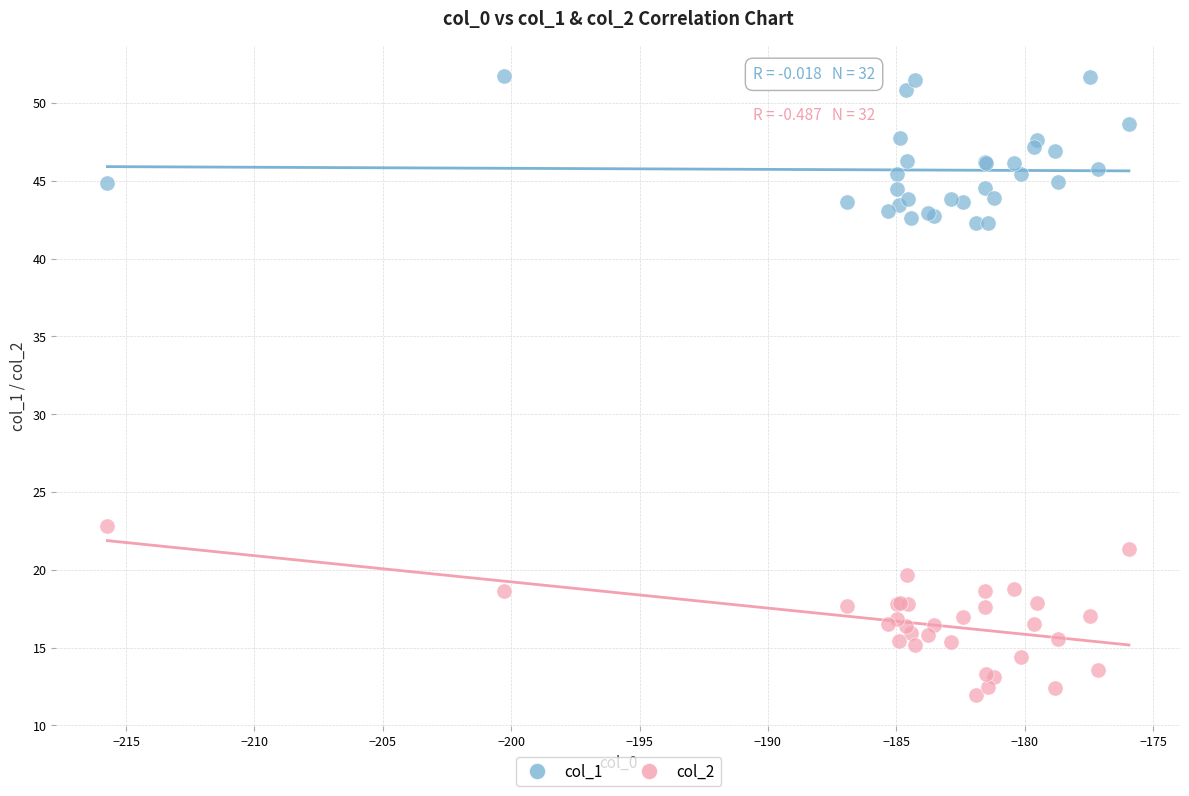

Across all series, what Y value is closest to 31?

22.8